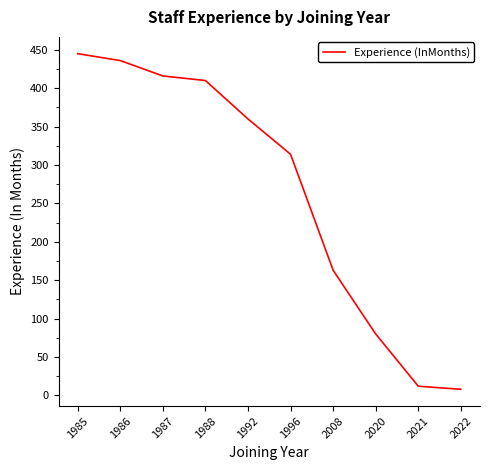

Reading left to right, what are all the values shown in this chart?

445	436	416	410	360	314	163	80	12	8